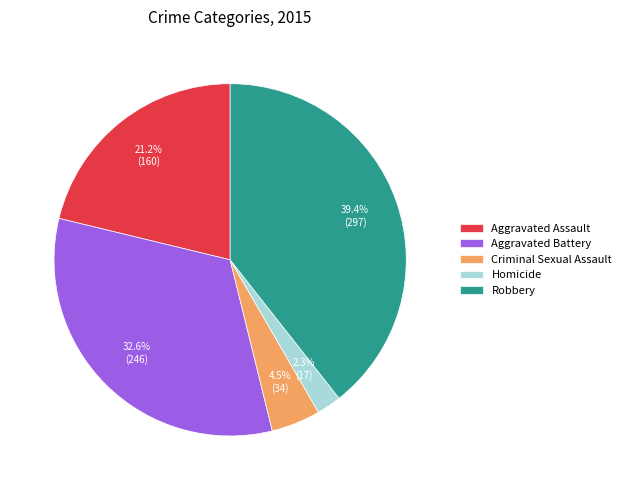

Count the number of slices in the pie.

5